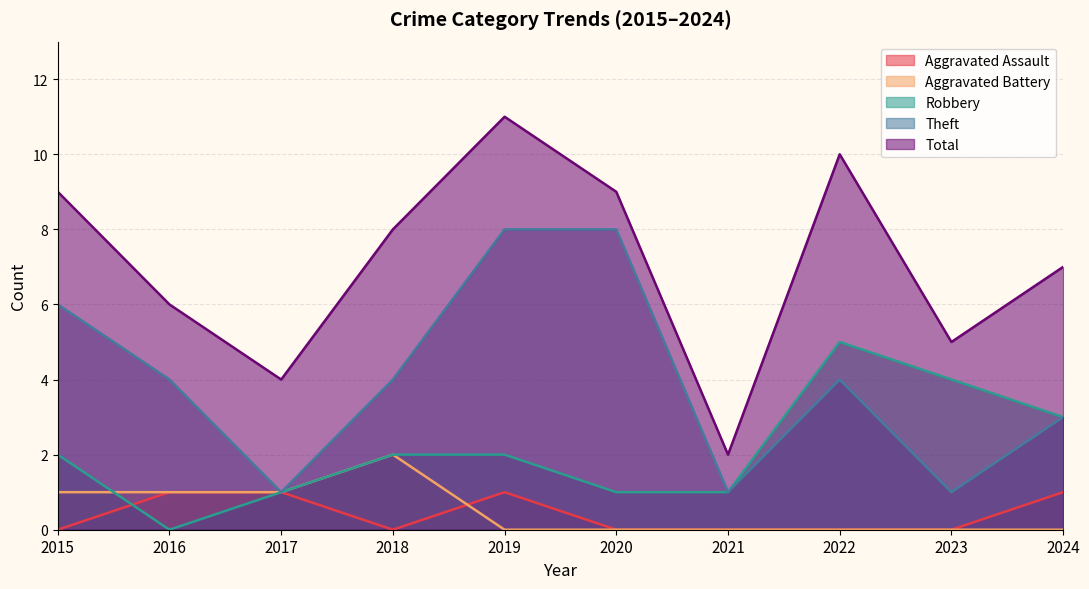

How many lines are shown in the chart?

5